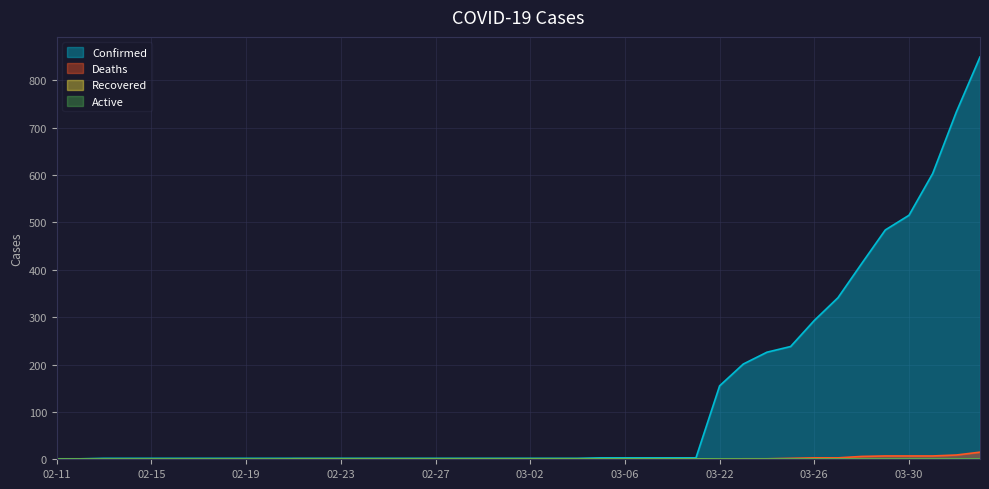

What is the sum of the Deaths values at 03-24 and 02-17?

1